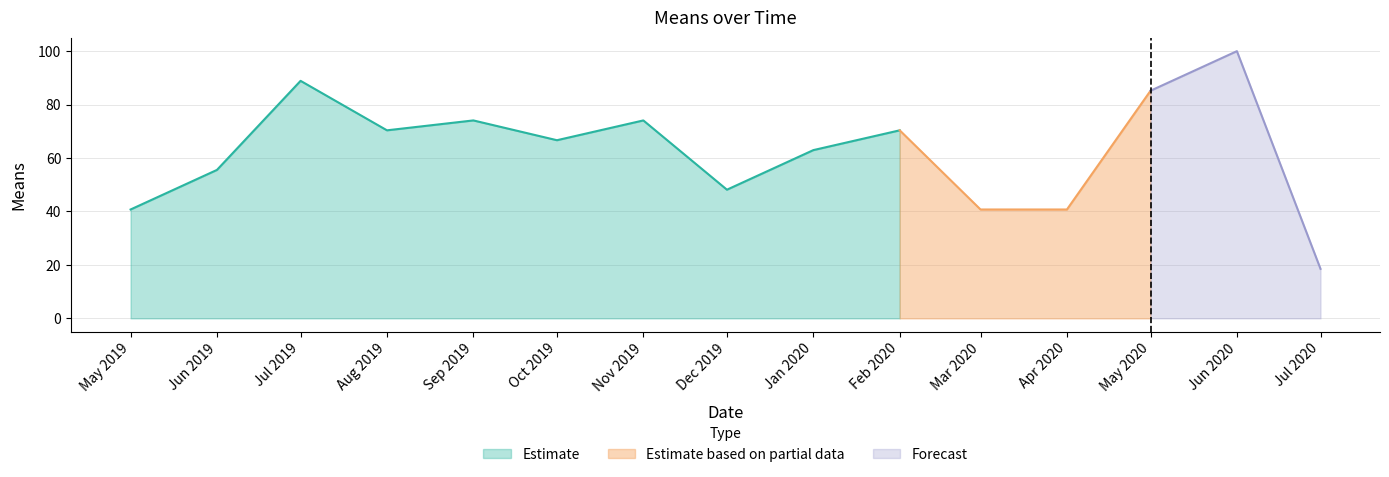

What is the label of the 10th point from the left?

2020-02-01